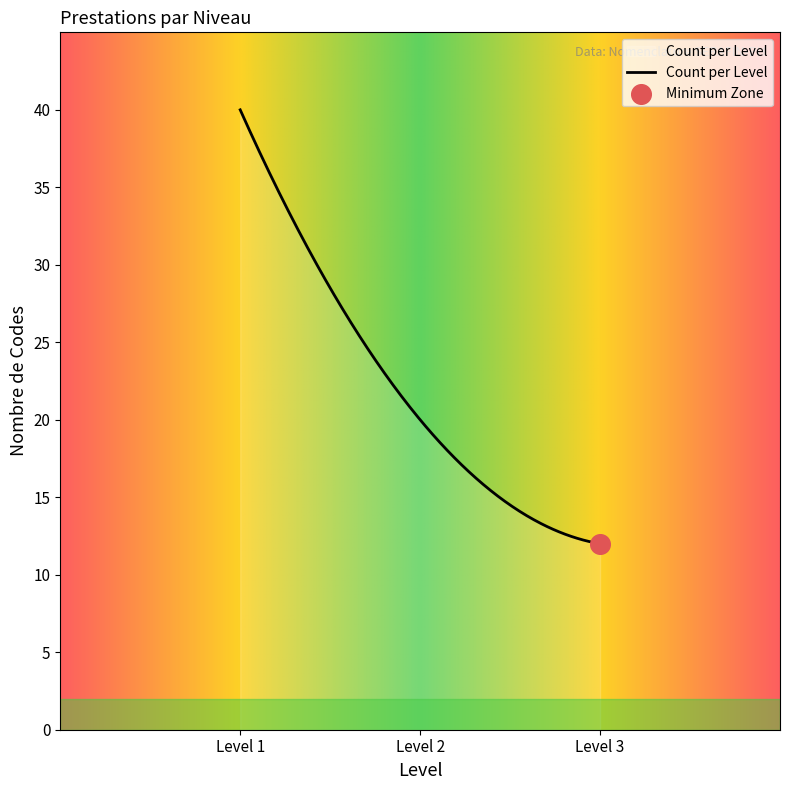

What is the smallest value displayed?

12.0